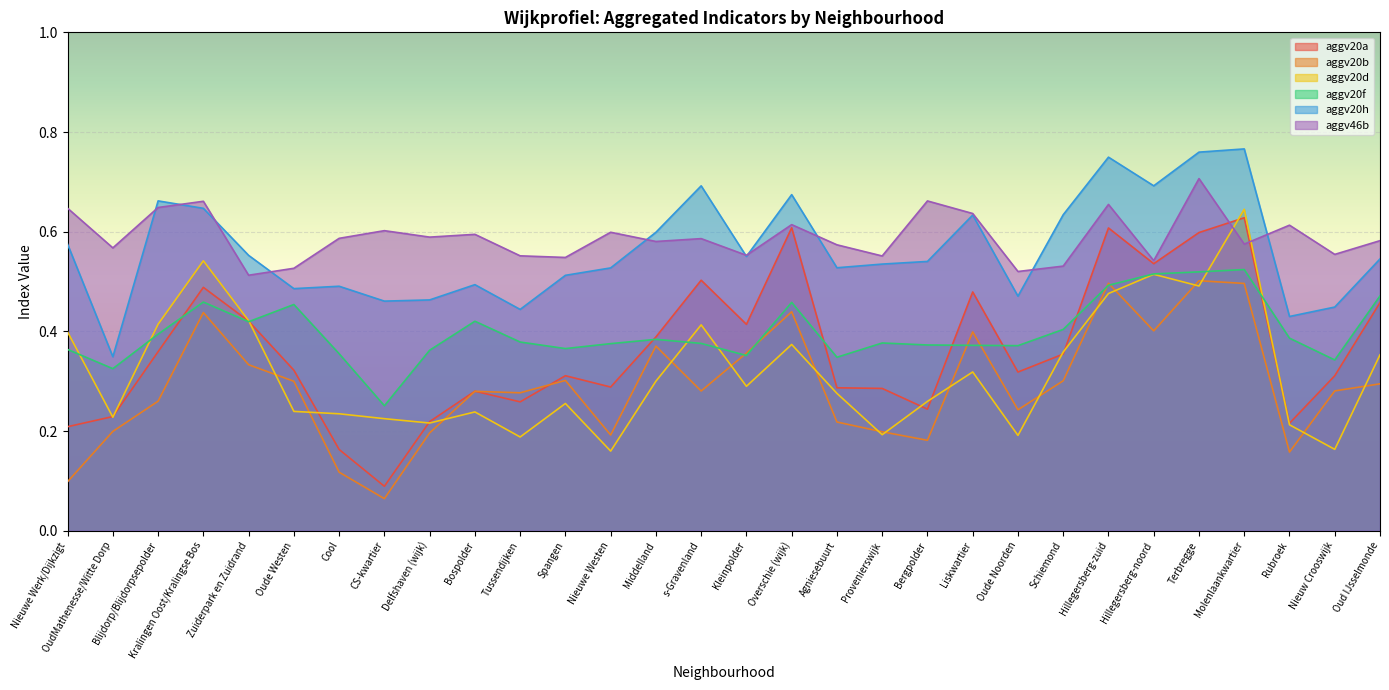

Between Blijdorp/Blijdorpsepolder and Spangen, which series saw the biggest shift?

aggv20d